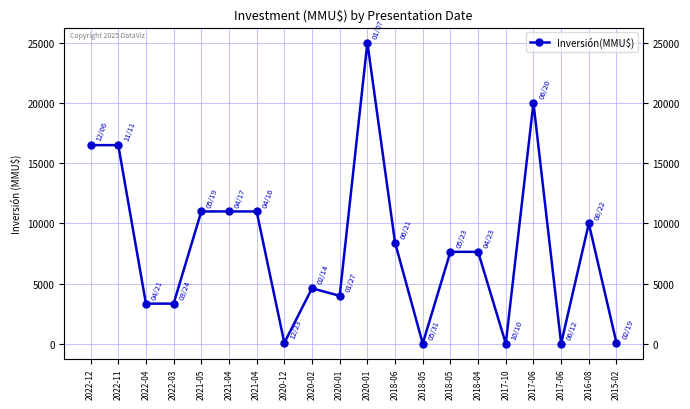

Where is the data nearest to the value 12518?

2021-05